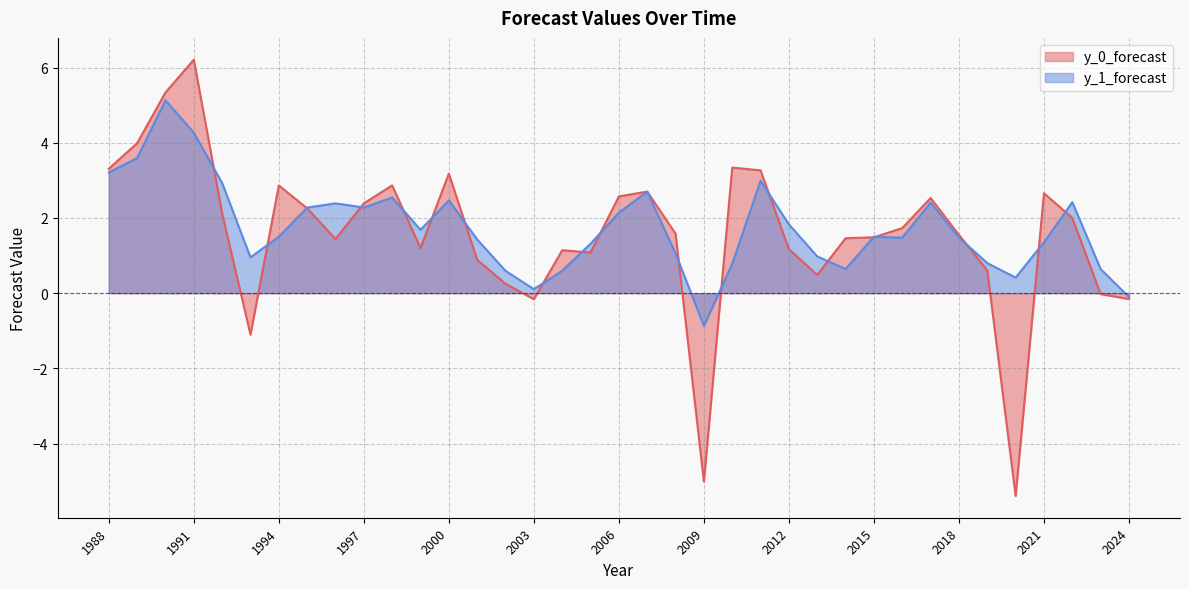

At which category does the chart reach its peak across all series?

1991